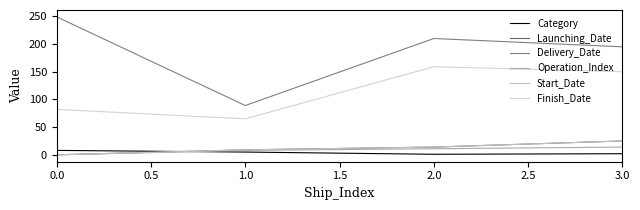

At how many categories does at least one series exceed 18?

4